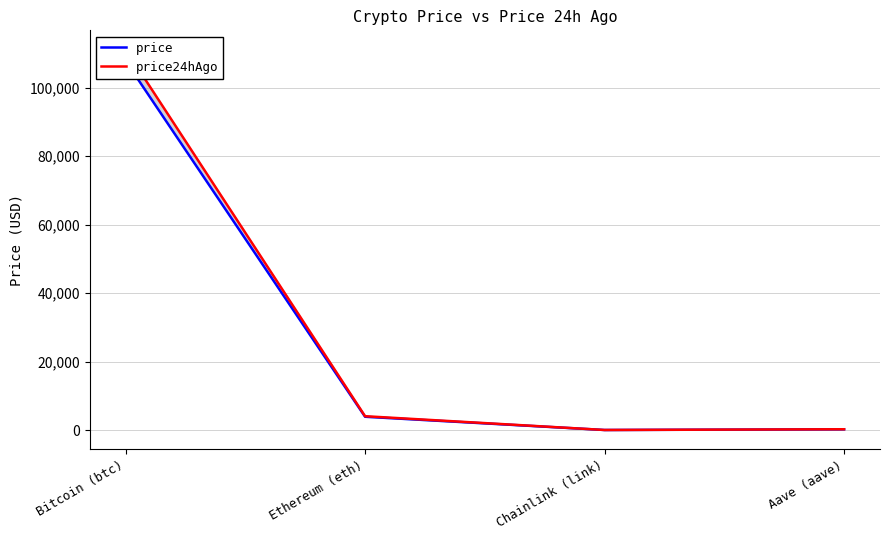

Rank the series at Bitcoin (btc) from highest to lowest value.

price24hAgo, price